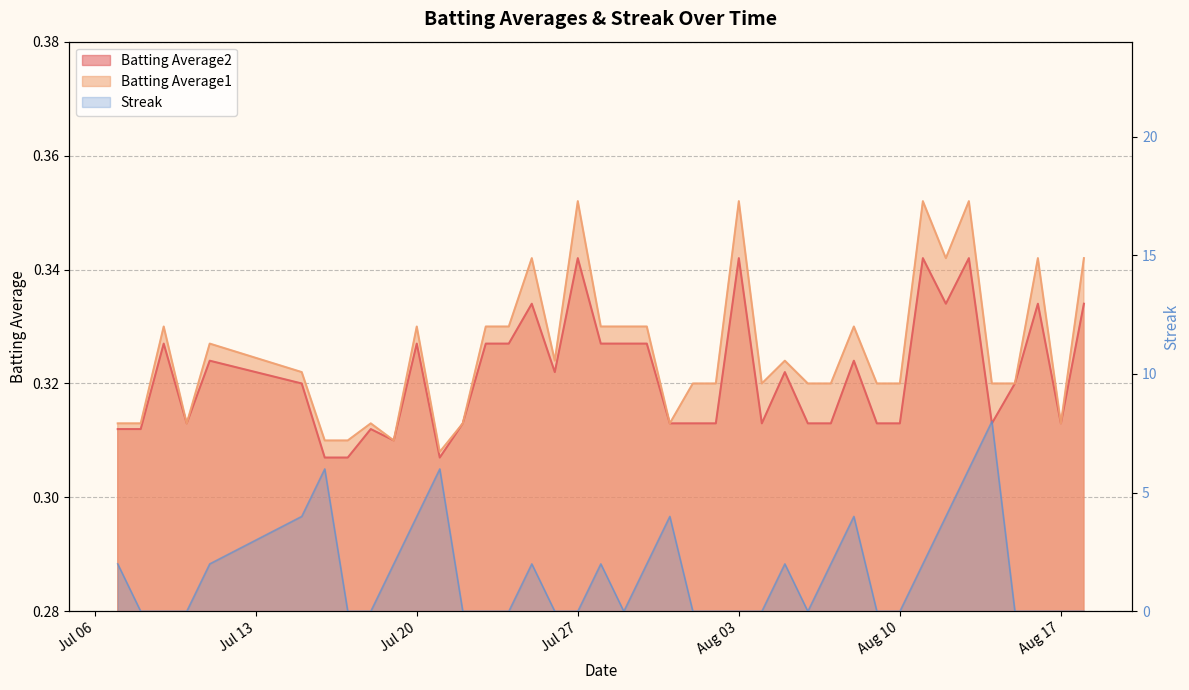

What are all the series names shown in the legend?

Batting Average1, Batting Average2, Streak